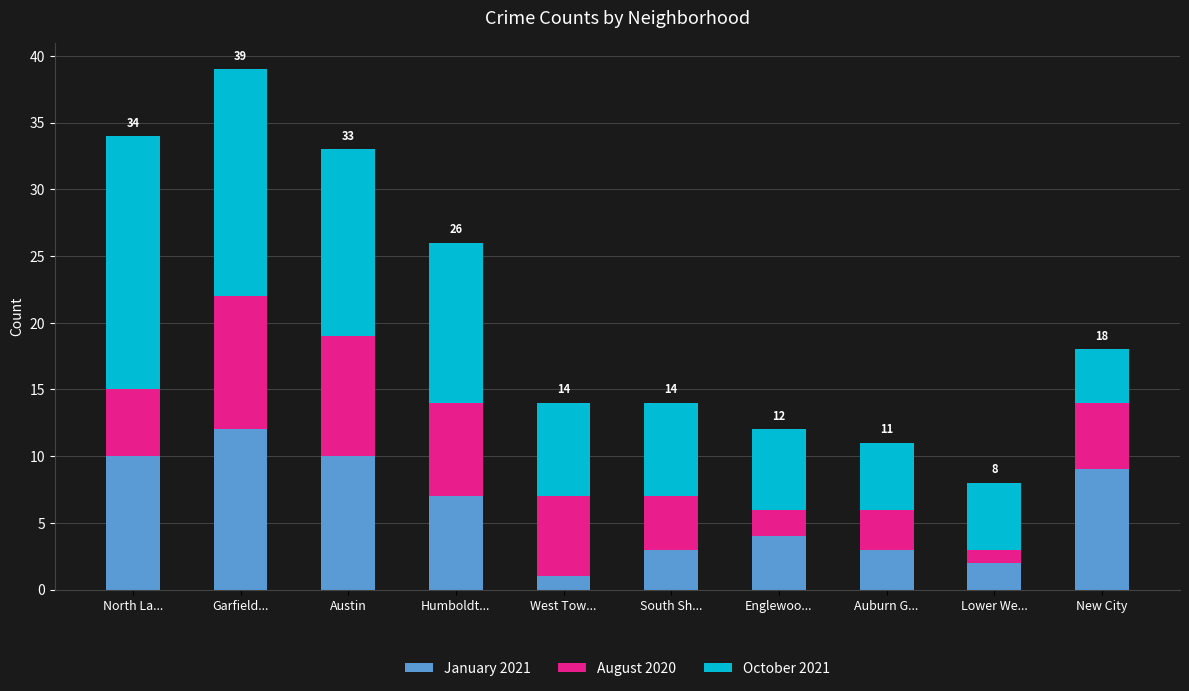

At which category is the sum across all series the highest?

Garfield...